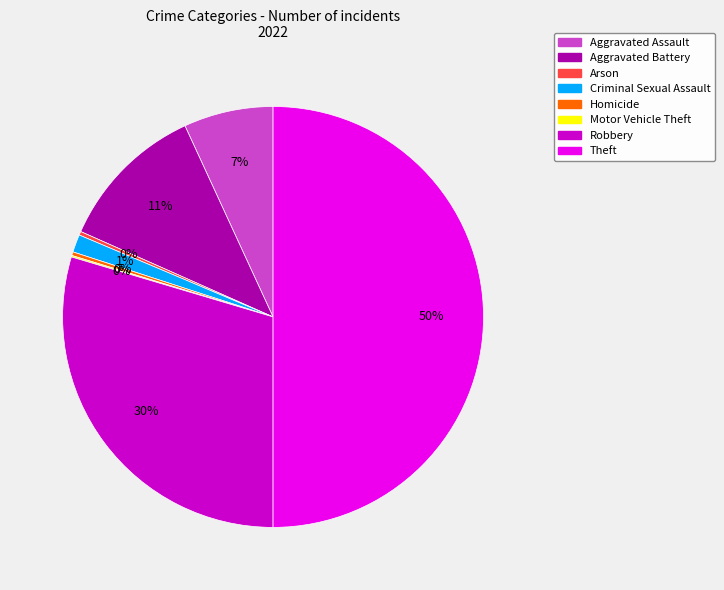

Which slice is the largest?

Theft